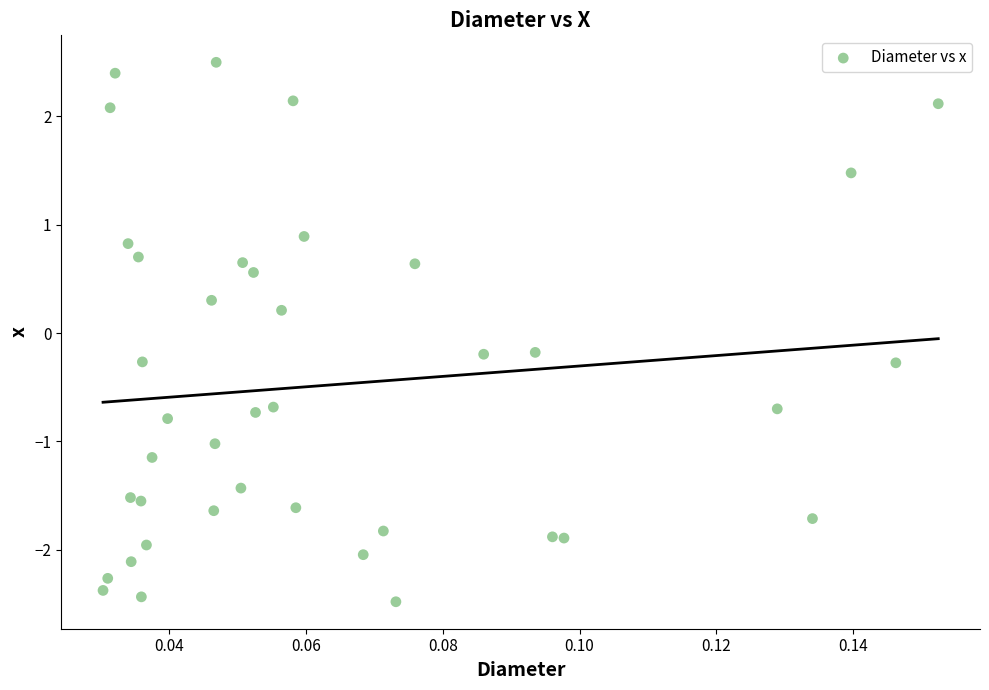

What is the range of Y values (max minus min)?

5.0